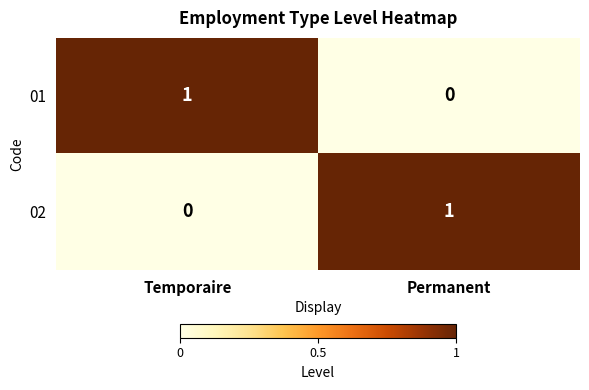

Rank the categories by 02 value from highest to lowest.

Permanent, Temporaire